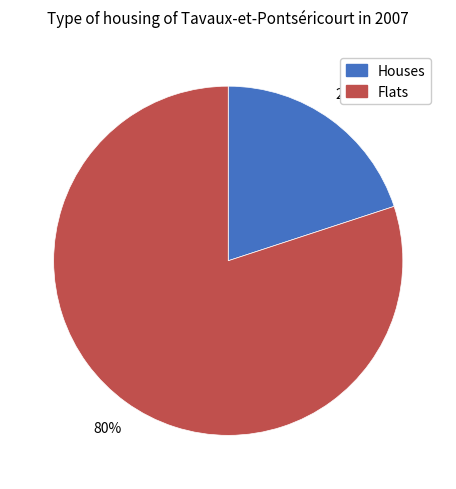

To the nearest percent, what is the difference between the largest and smallest slice percentages?

60%